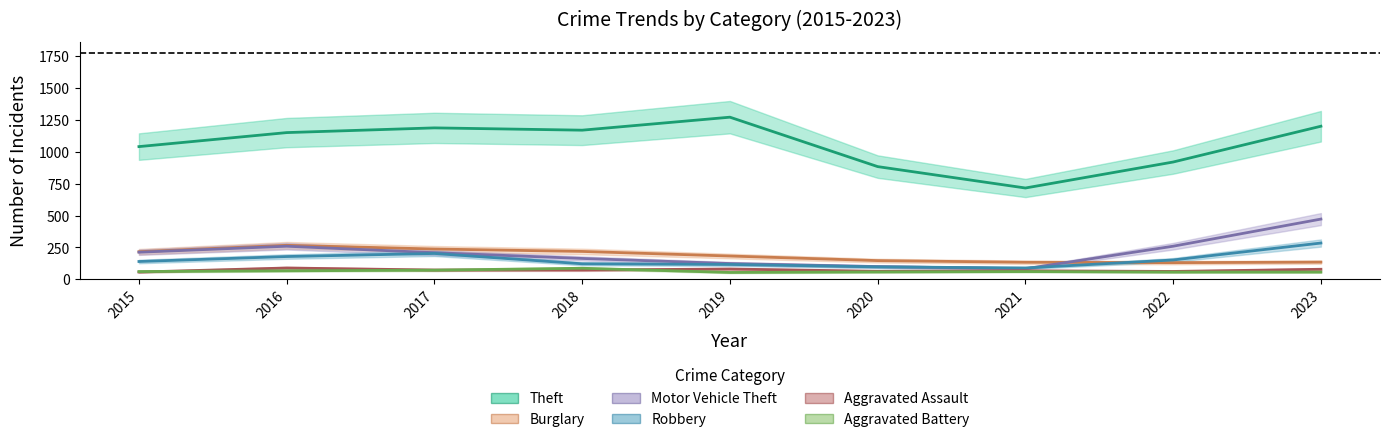

What is the value of the Motor Vehicle Theft point at the 9th from the left?

472